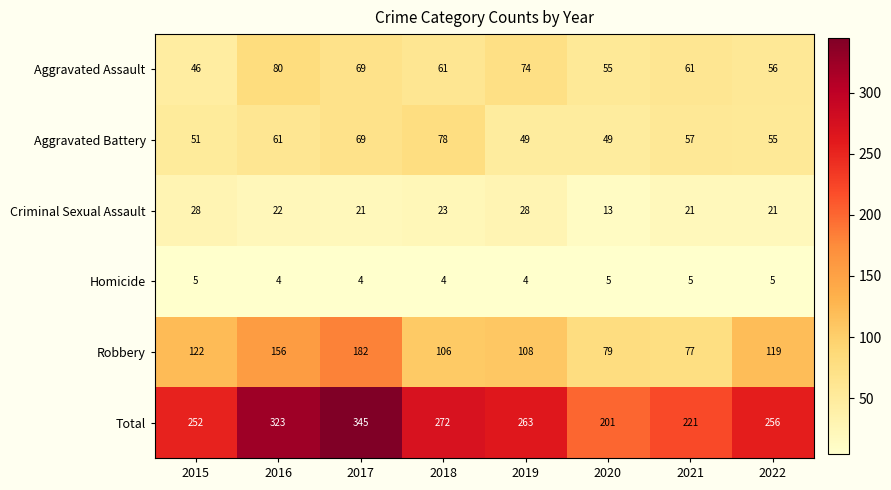

What is the sum of all Criminal Sexual Assault values?

177